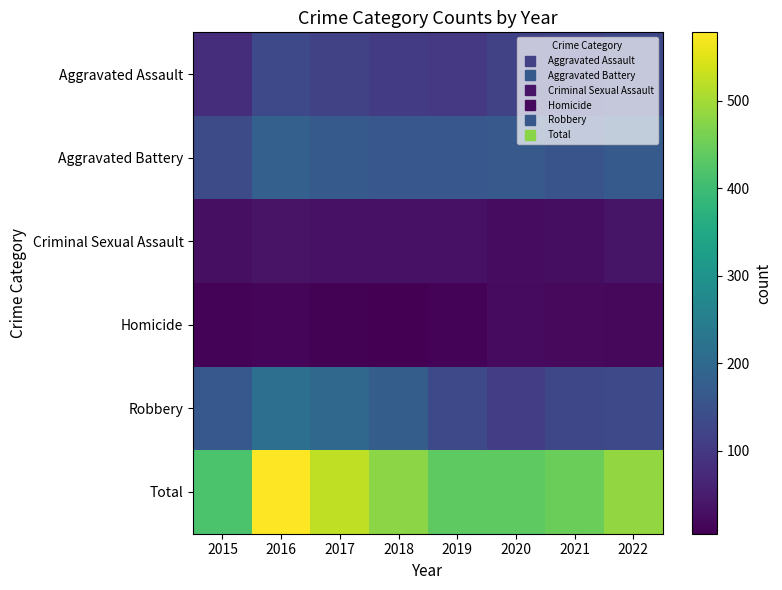

At 2020, list the series in order from smallest to largest.

Homicide, Criminal Sexual Assault, Robbery, Aggravated Assault, Aggravated Battery, Total